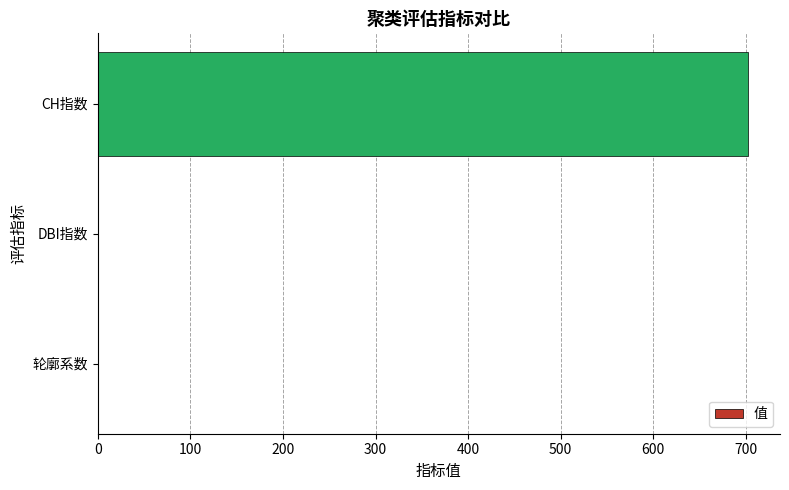

At which label is the value closest to 351?

轮廓系数